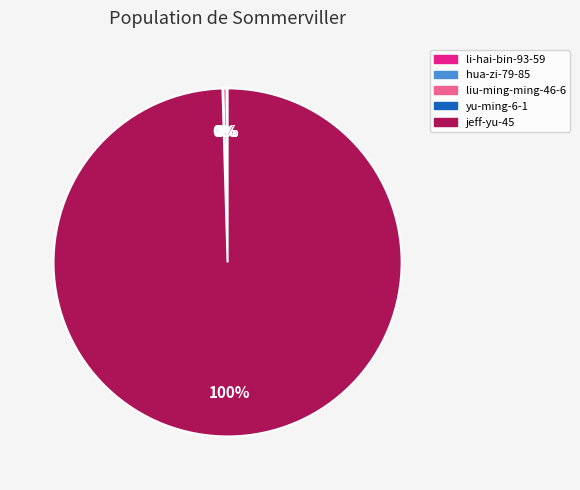

The liu-ming-ming-46-6 slice represents 0% of the pie. True or false?

True